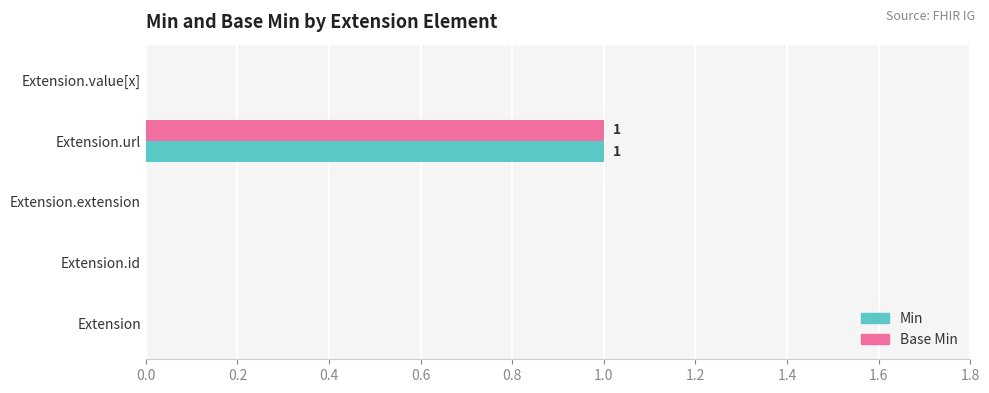

True or false: Base Min has a value of 0 at Extension.id.

True